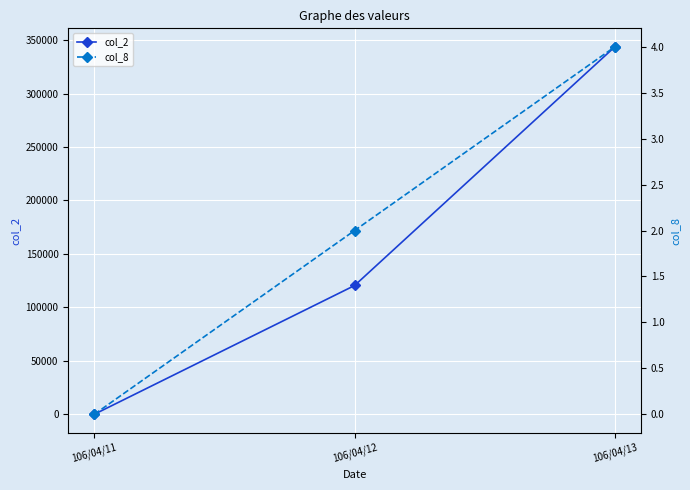

What is the approximate value of col_2 at 106/04/13?

343840